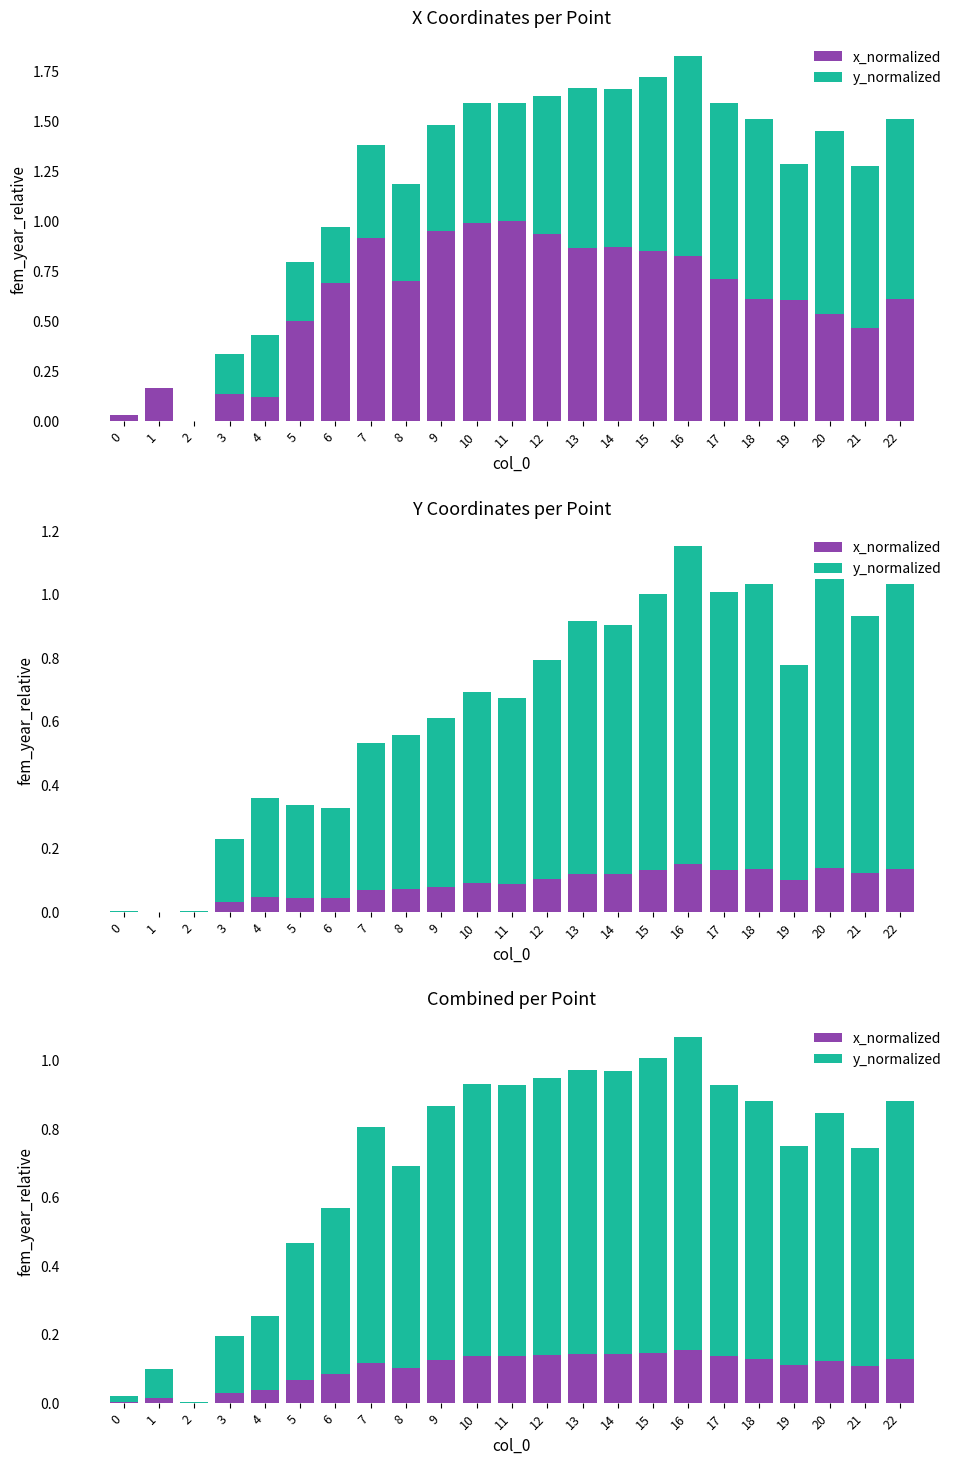

Between 15 and 2, which is larger?

15